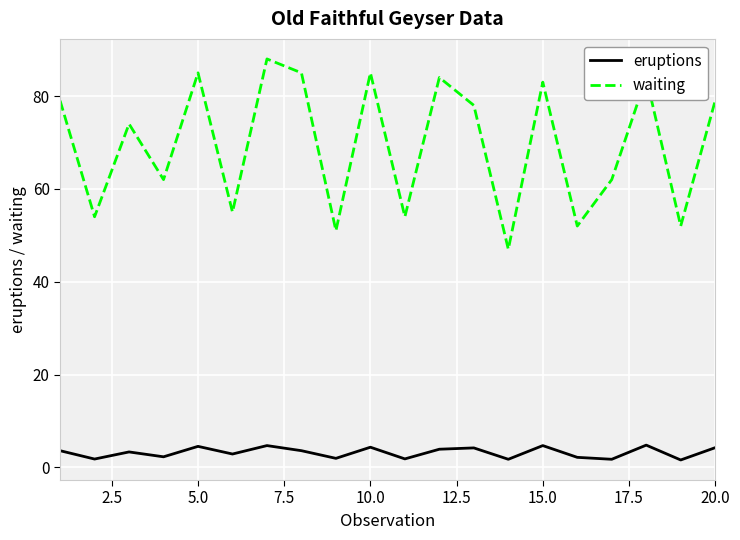

What is the maximum value shown in the chart?

88.0